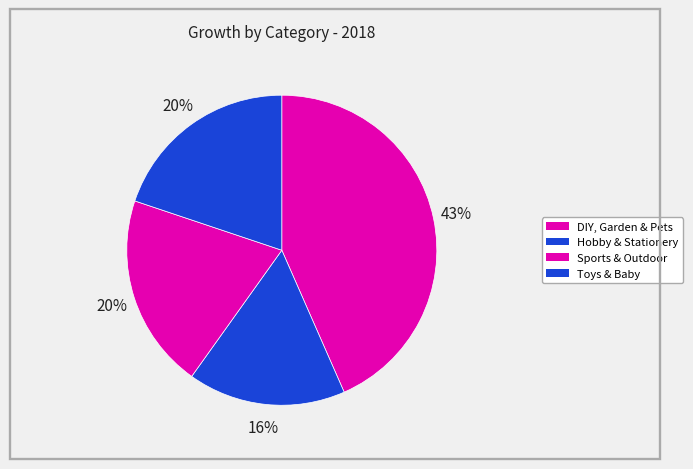

To the nearest percent, what is the average slice percentage?

25%